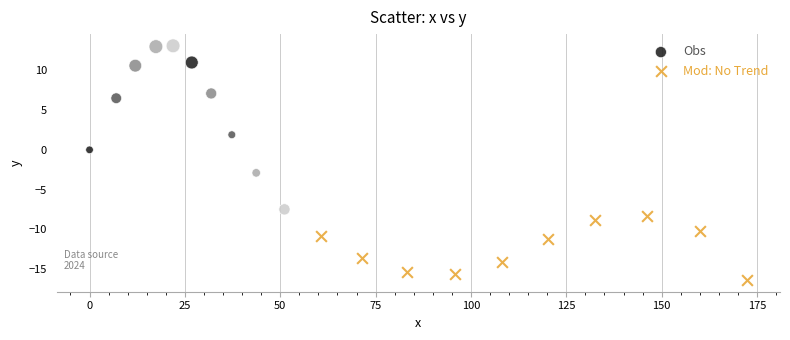

Which series contains the highest Y value?

Obs